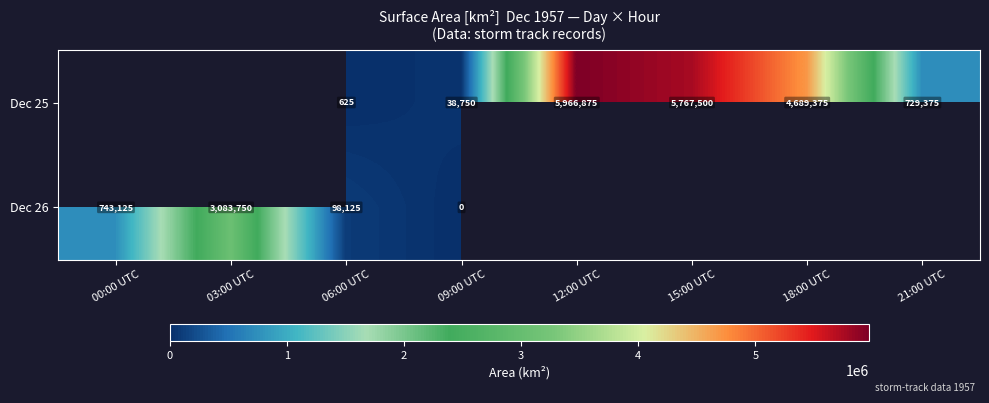

Is the value of Dec 26 at 03:00 UTC greater than the value of Dec 25 at 00:00 UTC?

No